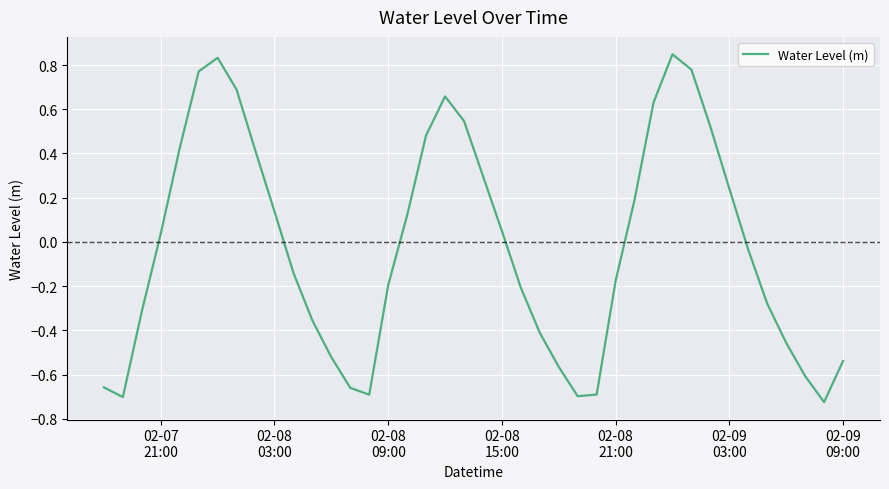

What is the difference between the maximum and minimum values?

1.6